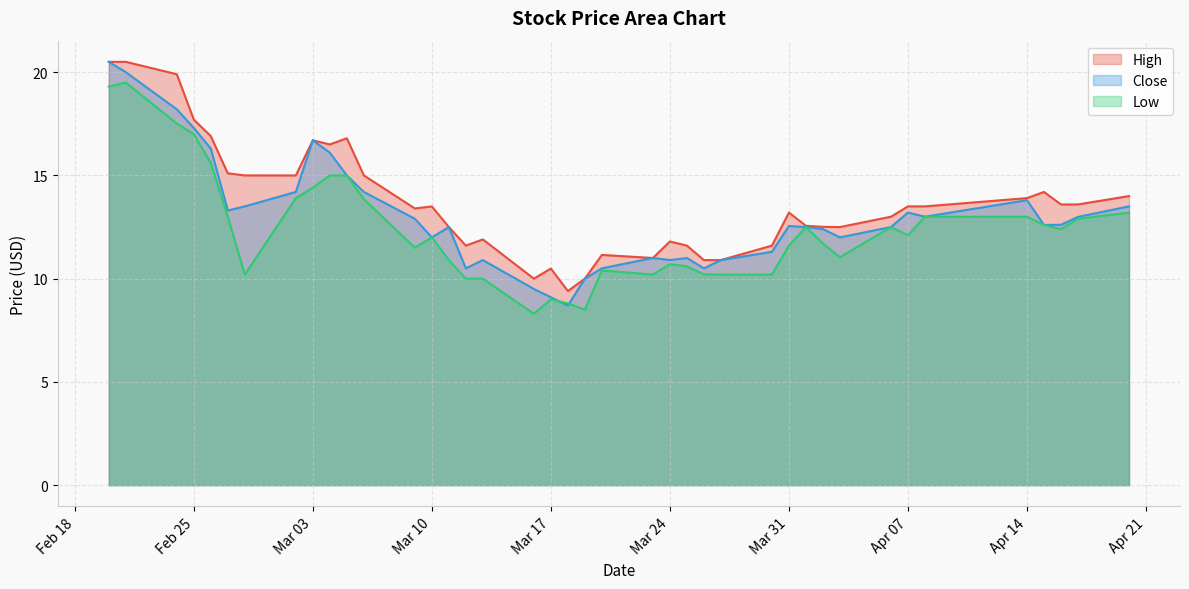

How many data points in Close are above 12?

25